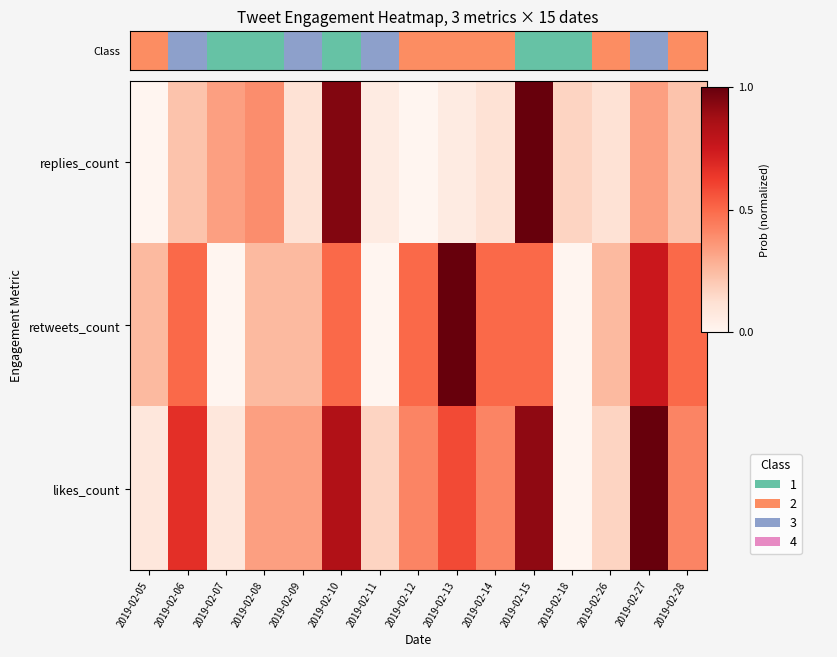

Reading right to left, extract all data points from this chart.

replies_count: 2019-02-28=0.2	2019-02-27=0.3	2019-02-26=0.1	2019-02-18=0.2	2019-02-15=1.0	2019-02-14=0.1	2019-02-13=0.1	2019-02-12=0.0	2019-02-11=0.1	2019-02-10=0.9	2019-02-09=0.1	2019-02-08=0.4	2019-02-07=0.3	2019-02-06=0.2	2019-02-05=0.0
retweets_count: 2019-02-28=0.5	2019-02-27=0.8	2019-02-26=0.2	2019-02-18=0.0	2019-02-15=0.5	2019-02-14=0.5	2019-02-13=1.0	2019-02-12=0.5	2019-02-11=0.0	2019-02-10=0.5	2019-02-09=0.2	2019-02-08=0.2	2019-02-07=0.0	2019-02-06=0.5	2019-02-05=0.2
likes_count: 2019-02-28=0.4	2019-02-27=1.0	2019-02-26=0.2	2019-02-18=0.0	2019-02-15=0.9	2019-02-14=0.4	2019-02-13=0.6	2019-02-12=0.4	2019-02-11=0.2	2019-02-10=0.8	2019-02-09=0.3	2019-02-08=0.3	2019-02-07=0.1	2019-02-06=0.7	2019-02-05=0.1